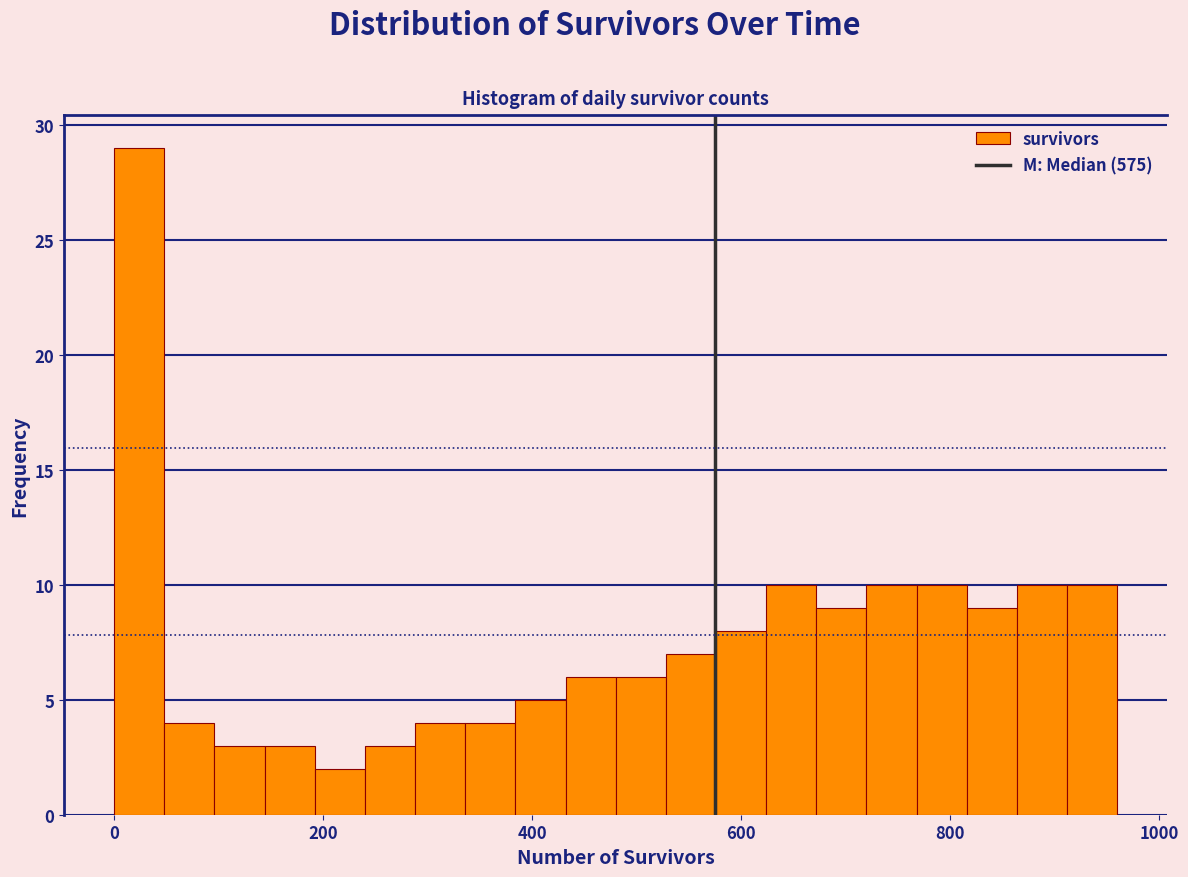

Read against the x-axis, roughly where is the centre of the tallest bar?

20